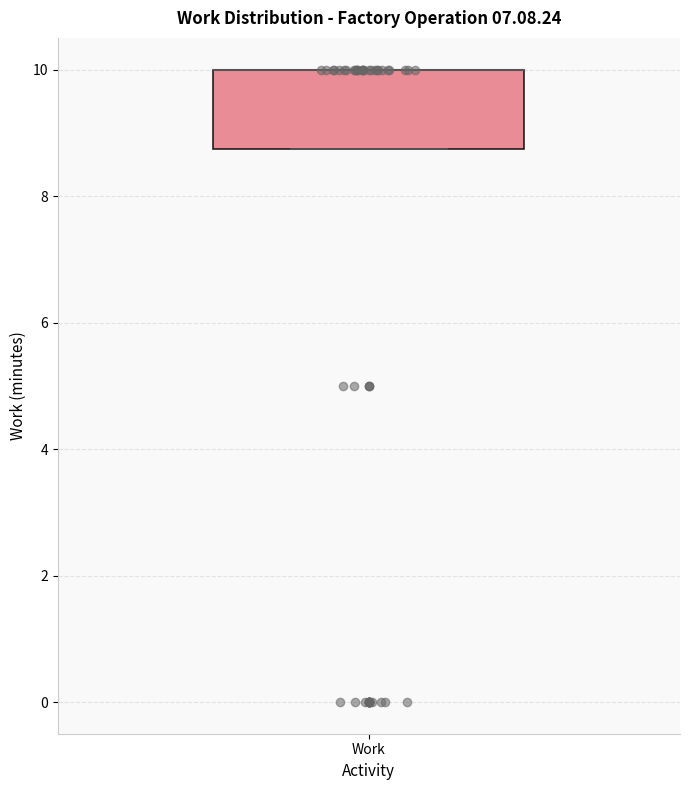

Read this box plot against the y-axis: the position of the median line, the range covered by the box, and the ends of both whiskers. The values are not printed on the chart, so give them approximately, as read against the axis.

median 10.0 (drawn on the box's upper edge), box 8.8 to 10.0, whiskers 8.8 to 10.0